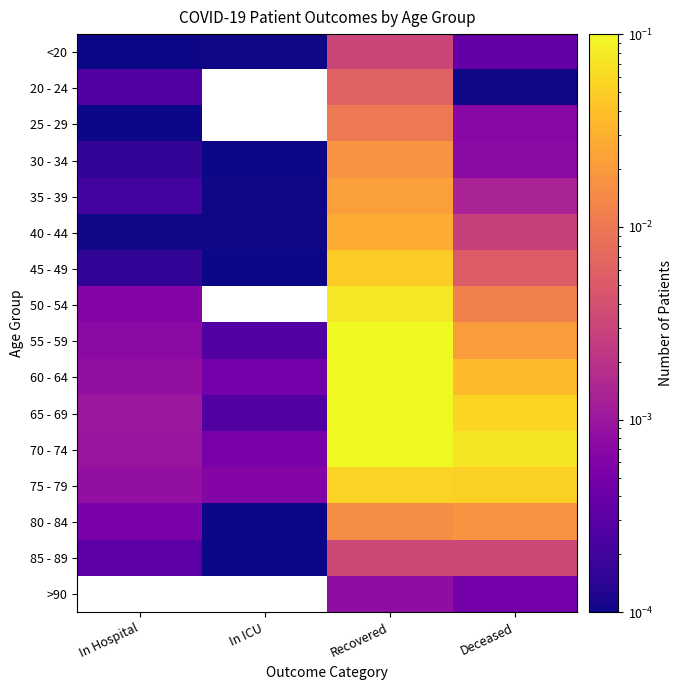

True or false: 75 - 79 has a value of 0.0 at In ICU.

False